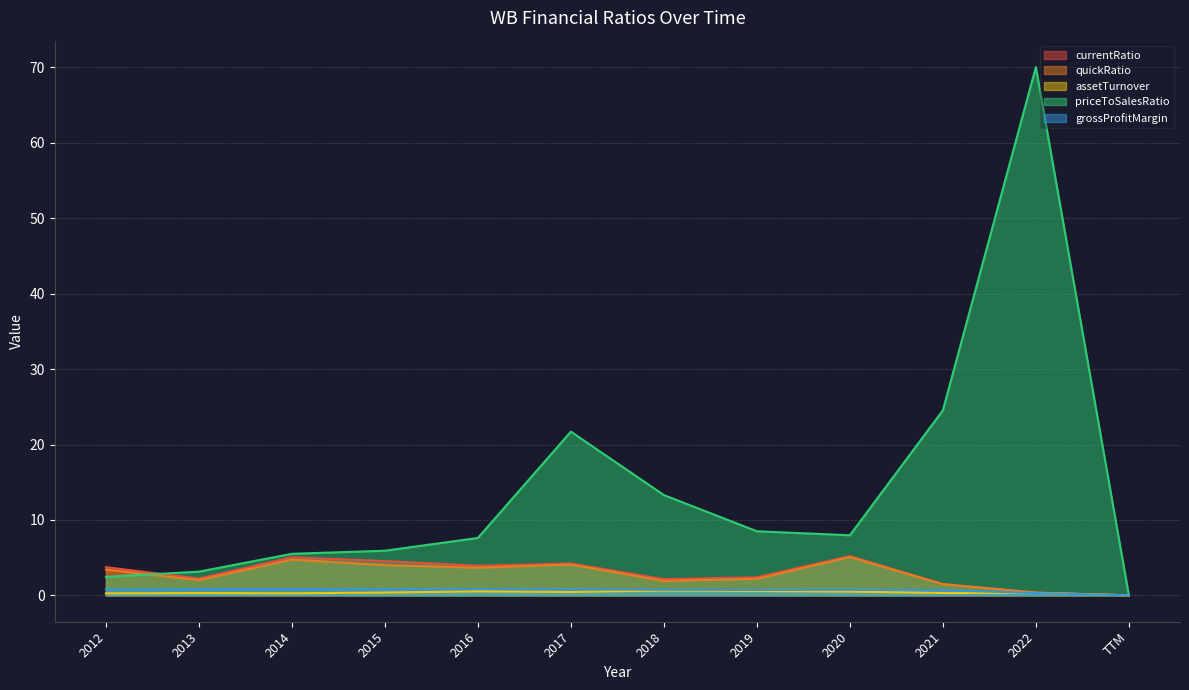

Where is the first local maximum for quickRatio?

2014